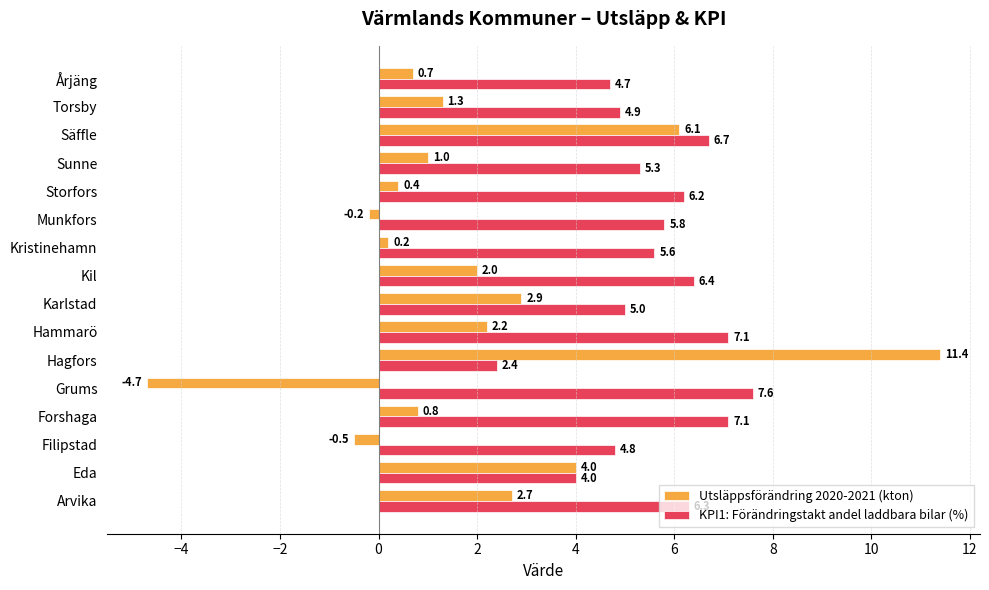

Which series changed the most between Hagfors and Årjäng?

Utsläppsförändring 2020-2021 (kton)